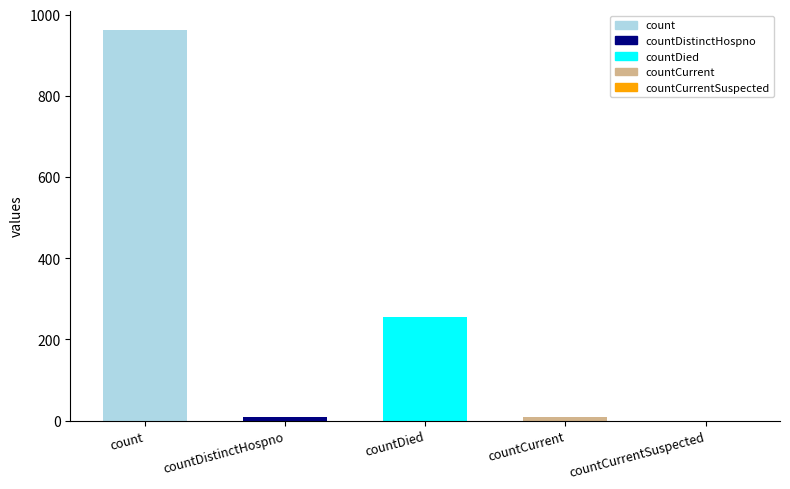

Where is the data nearest to the value 481?

countDied